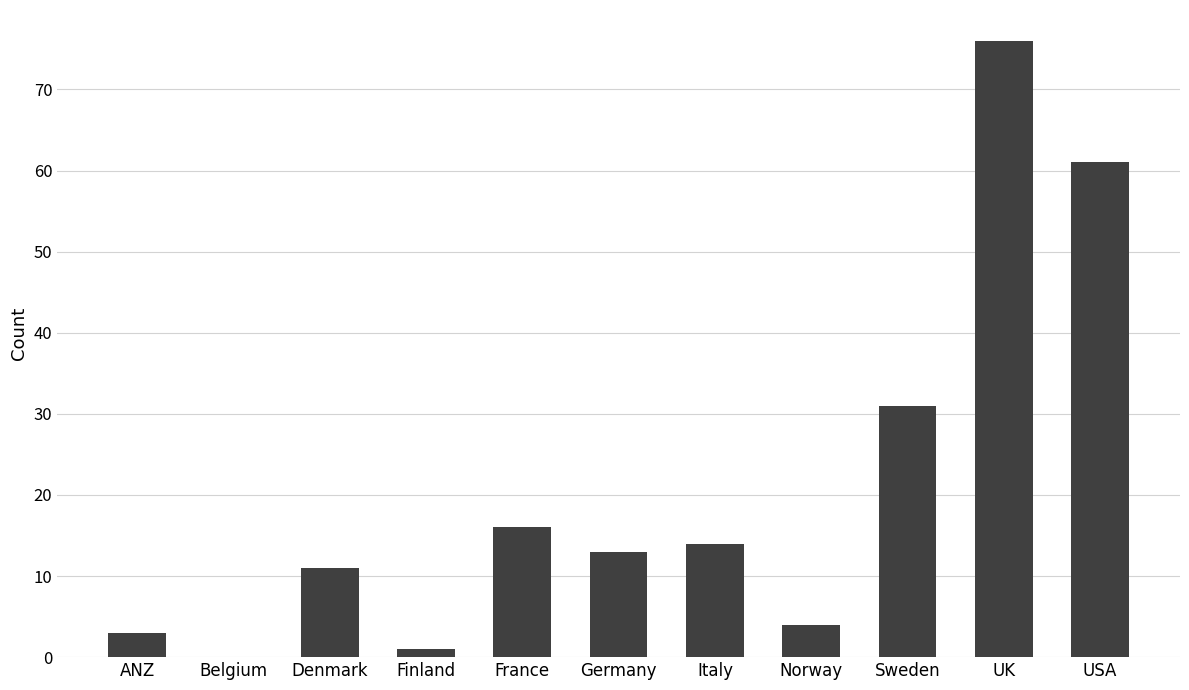

What is the change in value from Denmark to Germany?

+2